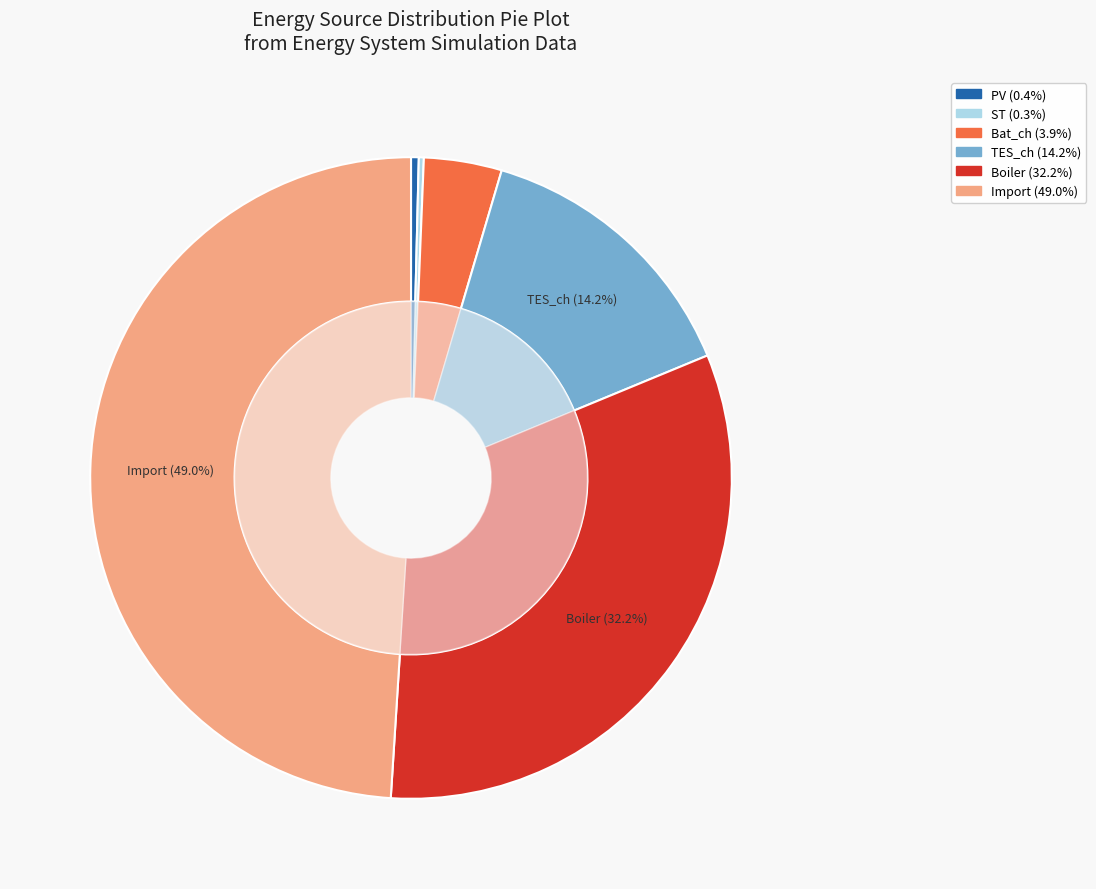

True or false: TES_ch accounts for 20% of the total.

False